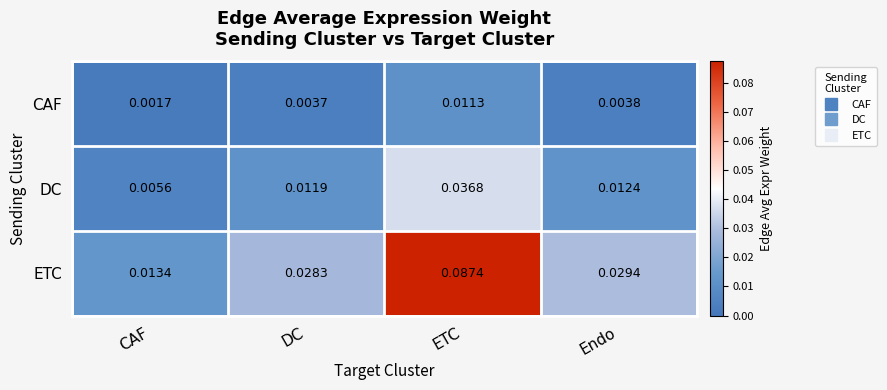

At which category does the chart reach its minimum across all series?

CAF